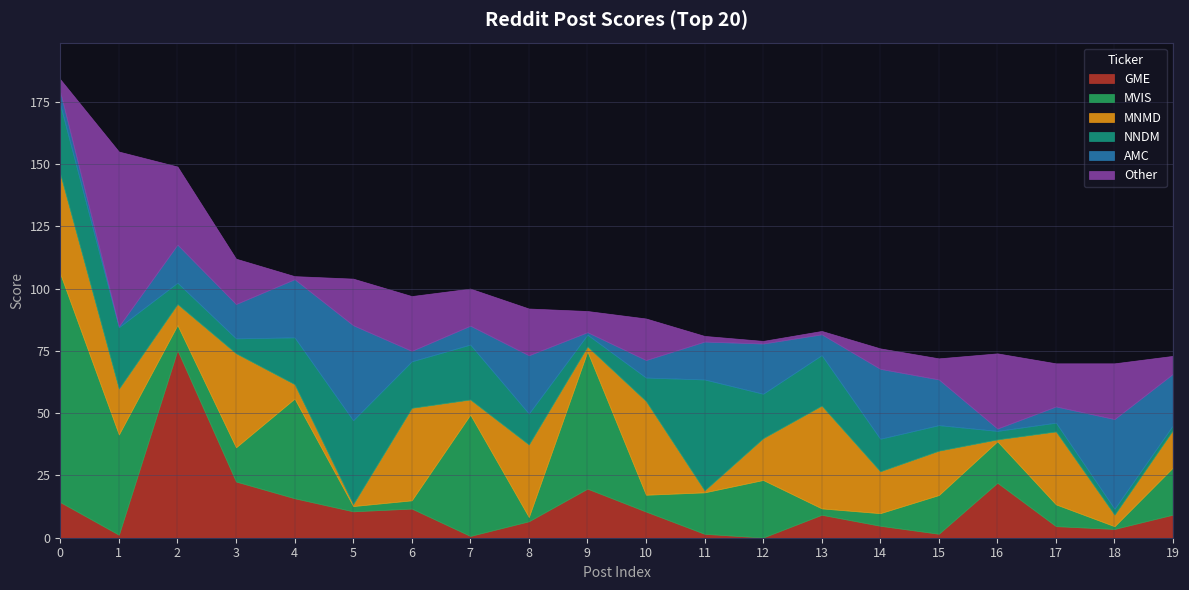

What is the ratio of the value at 14 to the value at 0?

0.4